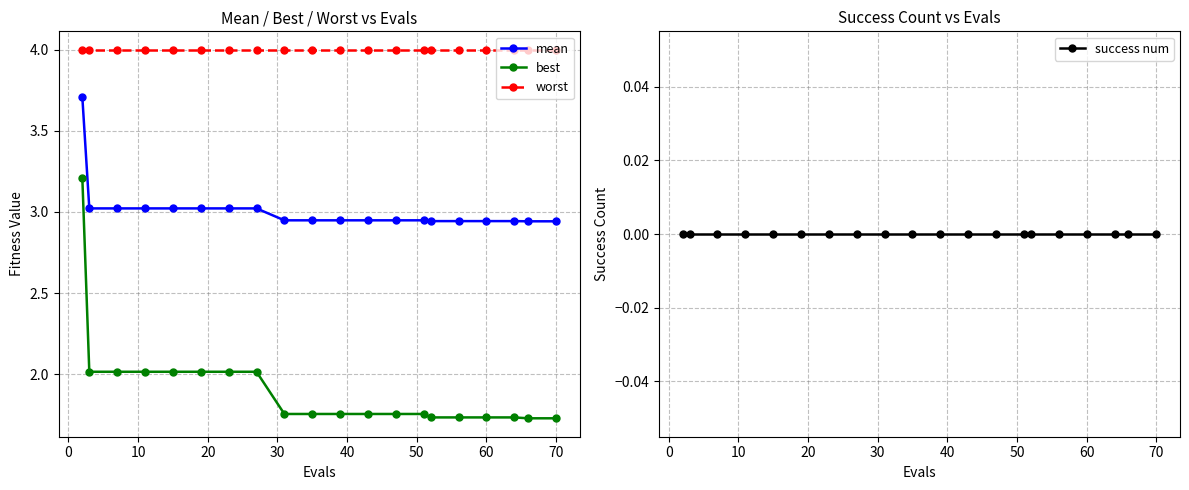

True or false: mean and worst cross at least once.

False